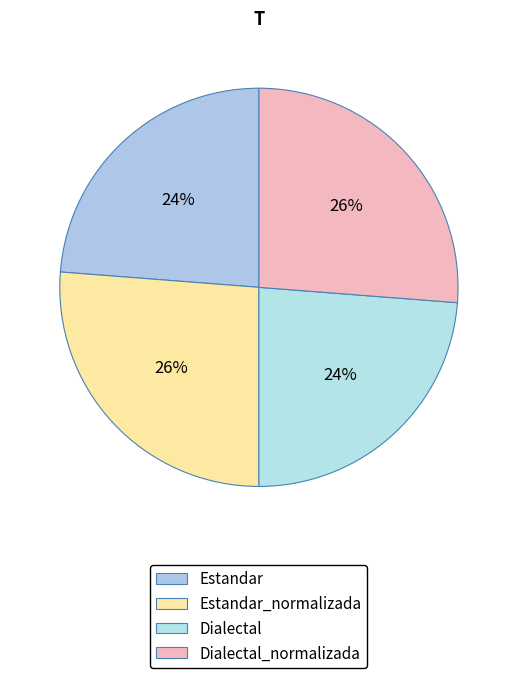

How much of the chart is everything except Dialectal_normalizada?

73.8%